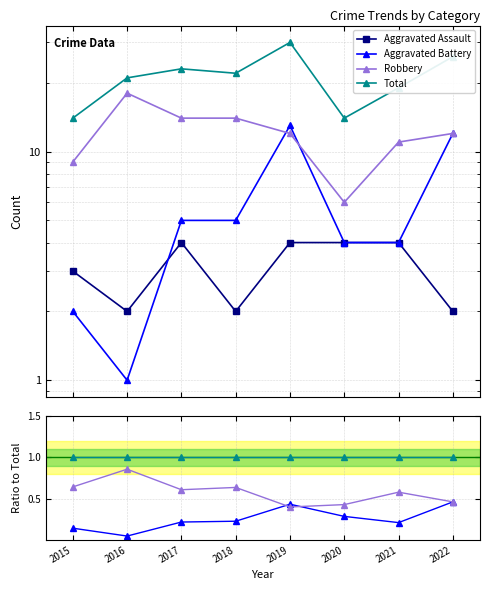

How many Robbery values are between 0 and 1?

8